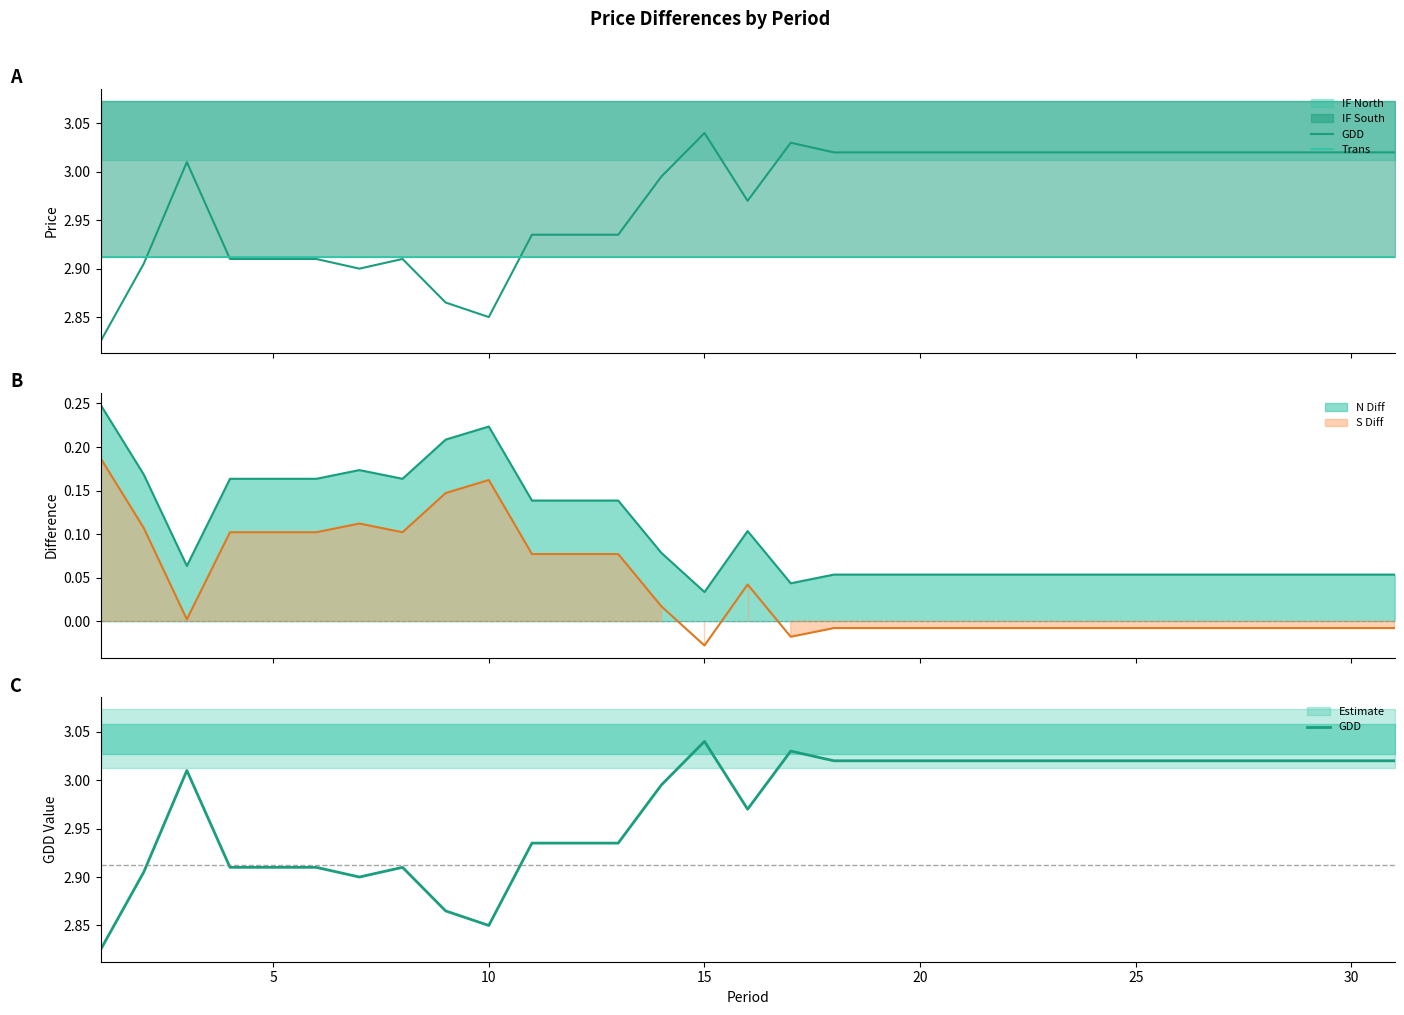

Which series has the widest spread of values?

GDD